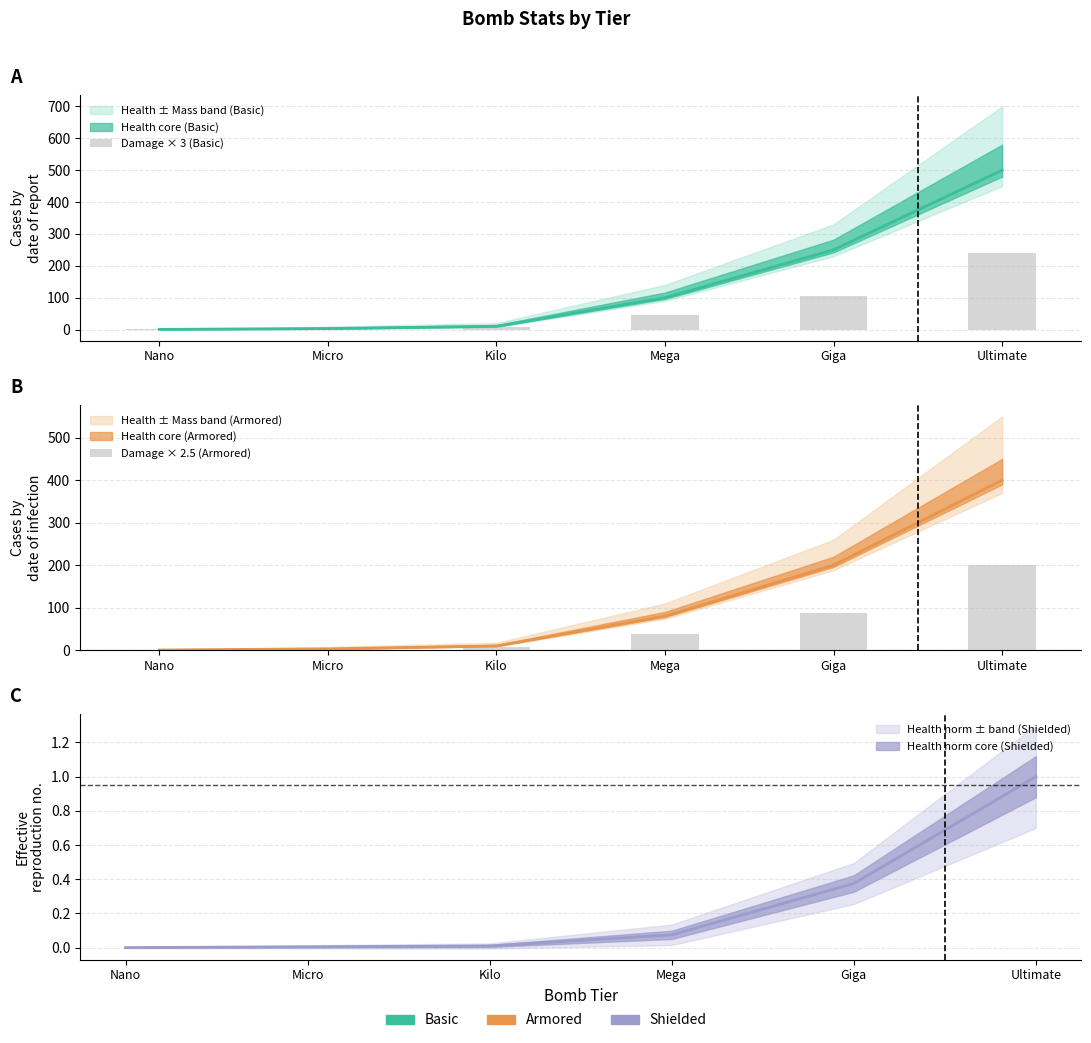

What is the average value of the Damage × 2.5 (Armored) series?

56.0